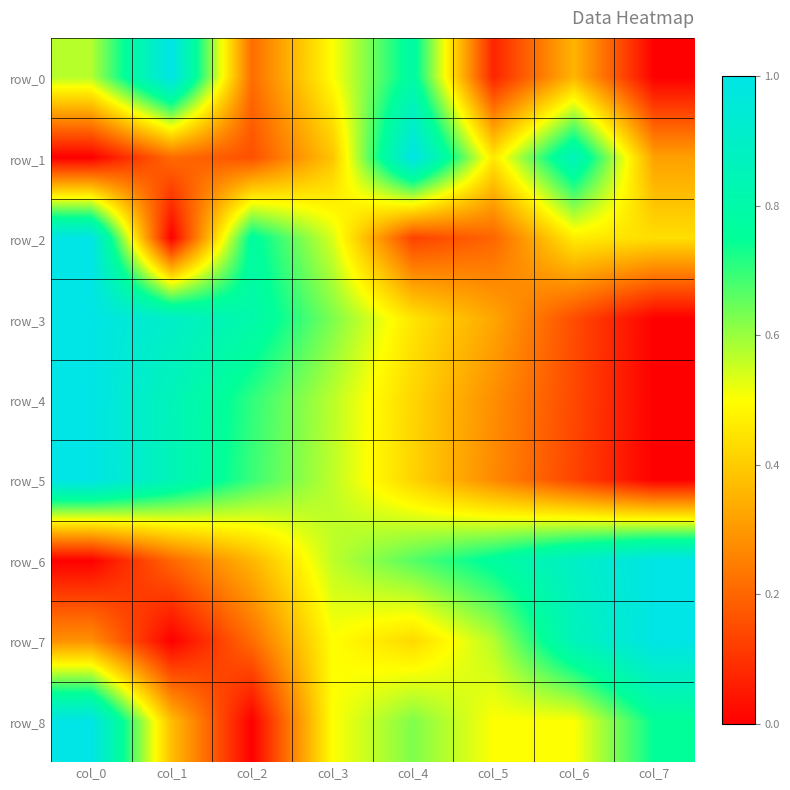

Rank the series by their maximum value, from highest to lowest.

row_0, row_1, row_2, row_3, row_4, row_5, row_6, row_7, row_8